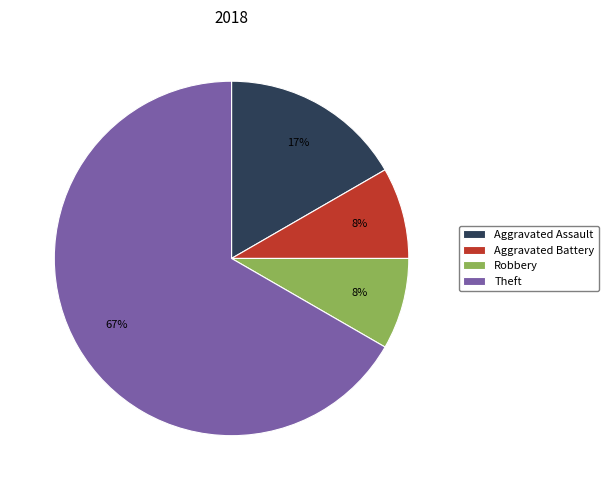

How many slices are in this pie chart?

4